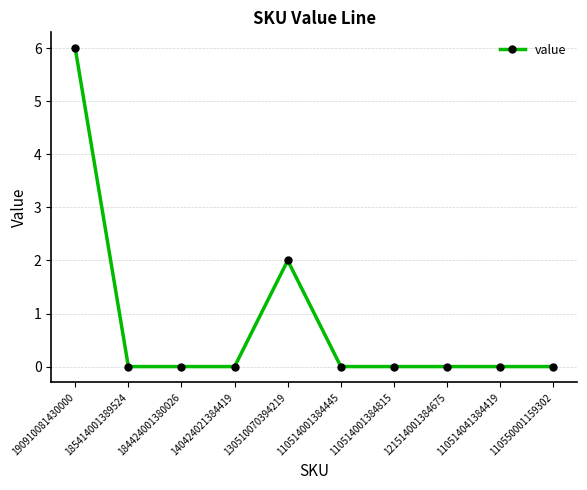

What is the difference between the maximum and minimum values?

6